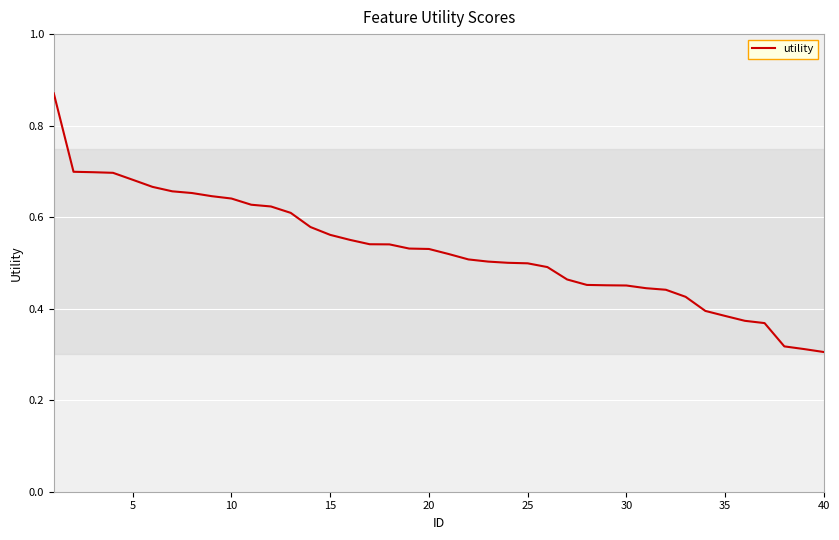

Count the values in the range 0 to 1.

40